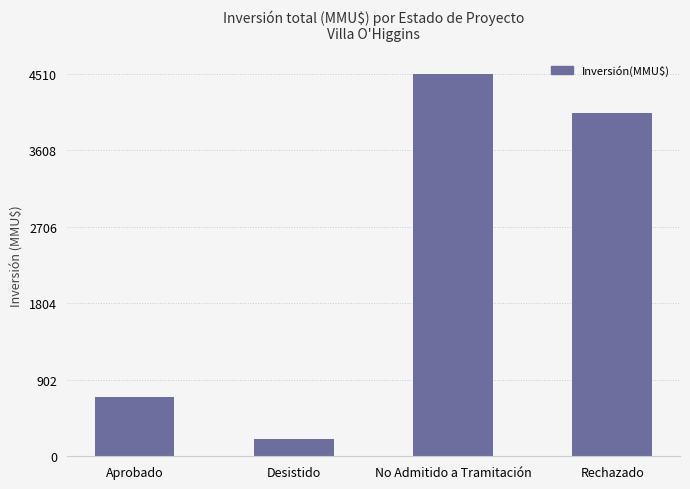

At which label does the data first exceed 4044?

No Admitido a Tramitación